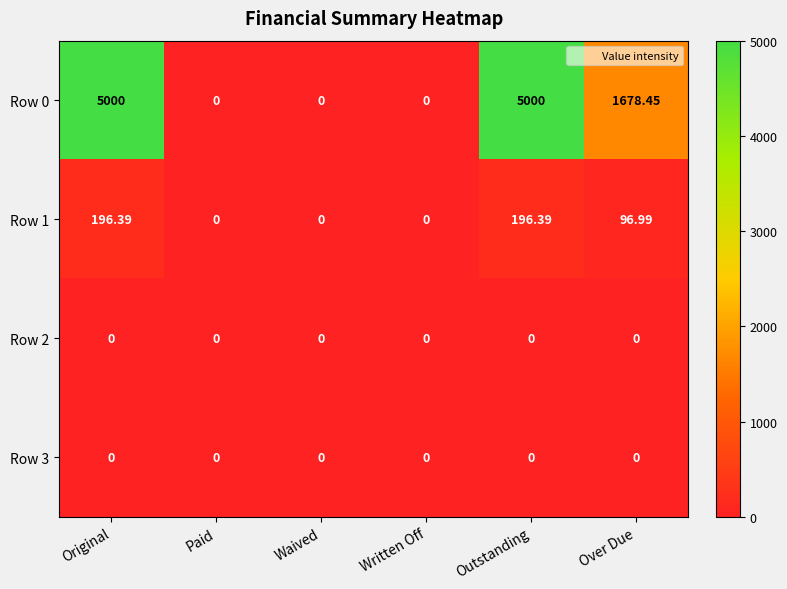

At which label is Row 0 closest to 2500?

Over Due